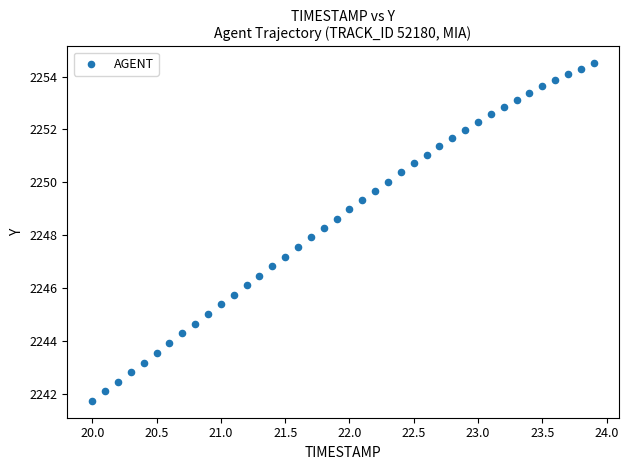

What is the range of Y values (max minus min)?

12.8